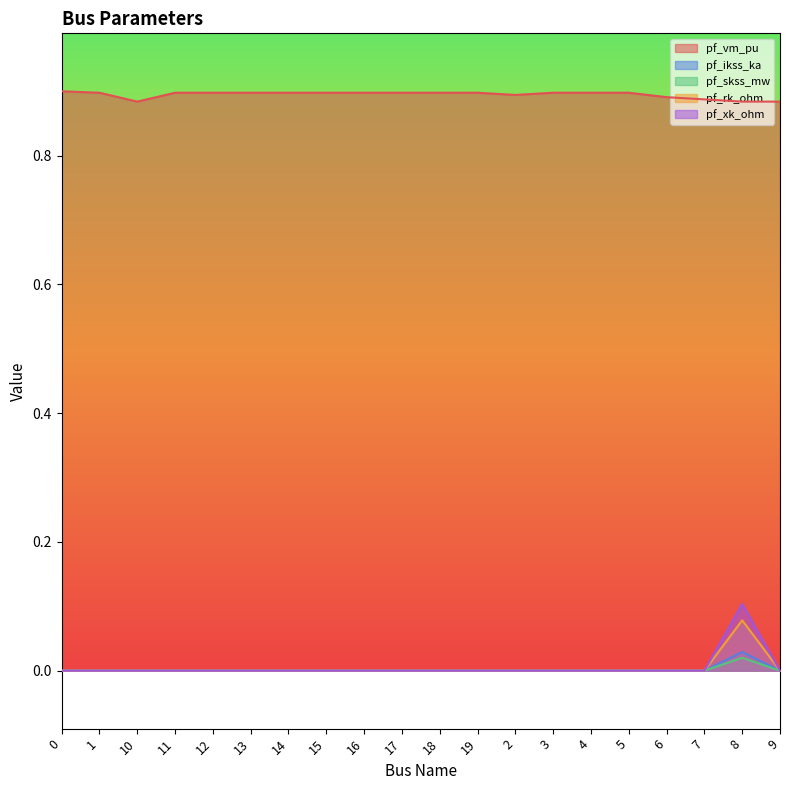

True or false: pf_xk_ohm and pf_rk_ohm cross at least once.

False